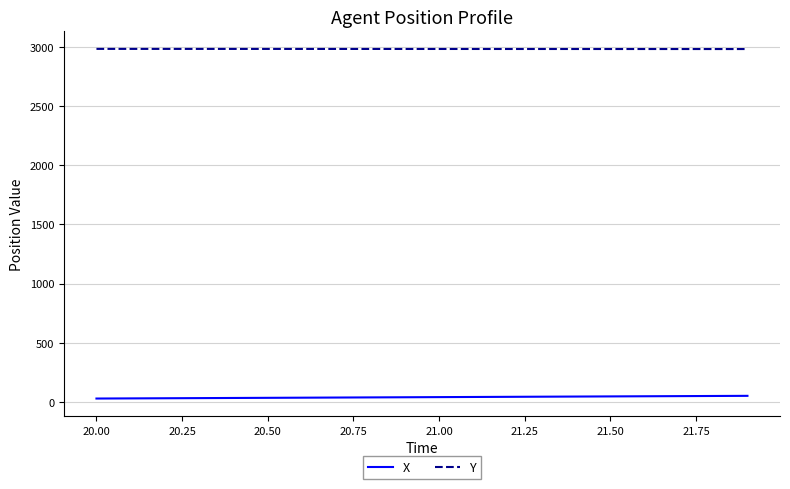

True or false: Y and X intersect in this chart.

False